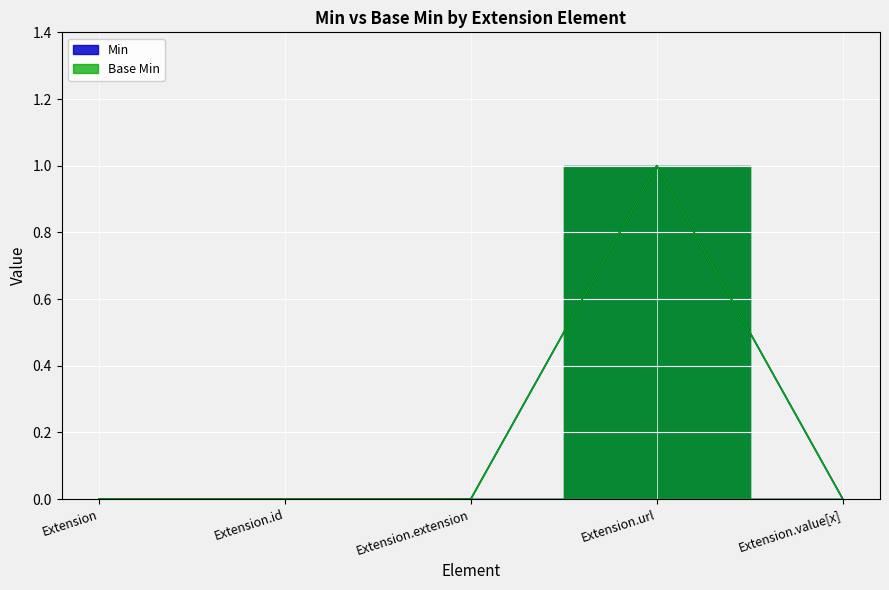

At how many categories does at least one series exceed 0?

1